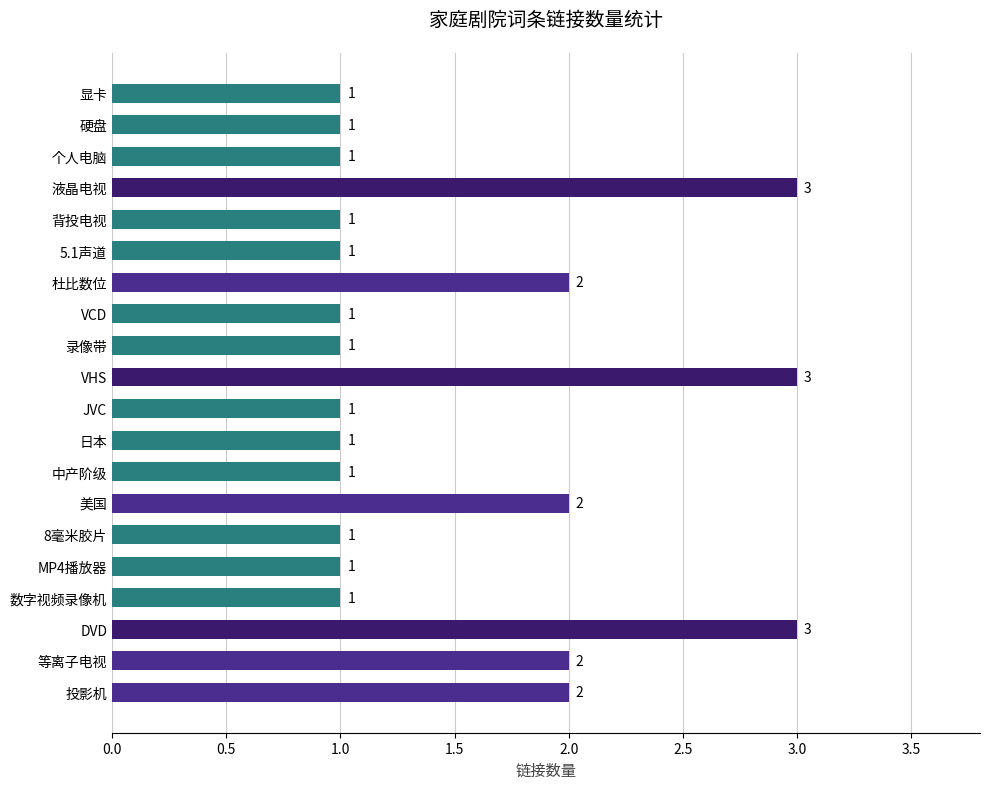

Count the number of data series in this chart.

1